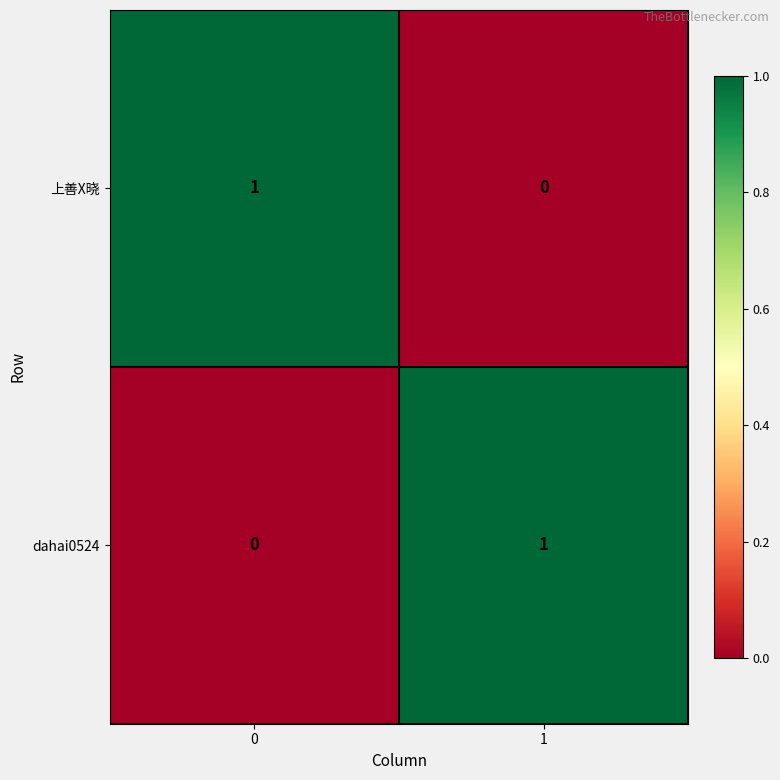

Rank the series at 0 from highest to lowest value.

上善X晓, dahai0524